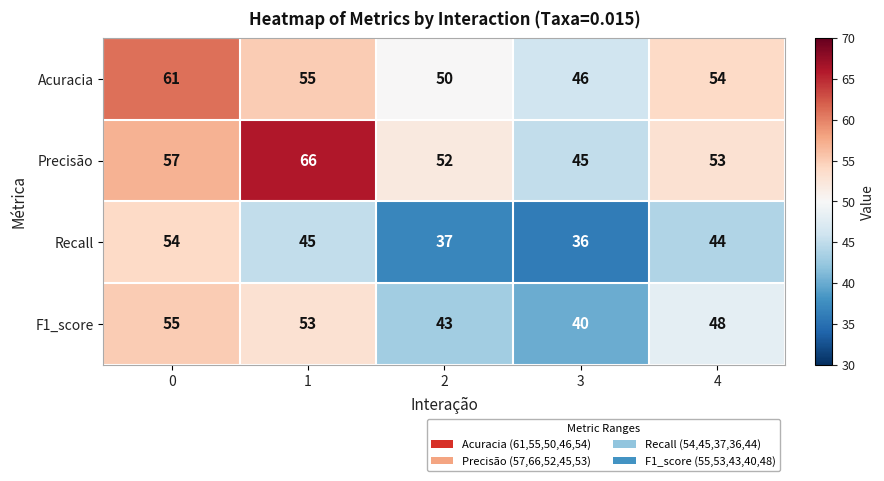

Is it true that Recall equals 45 at 1?

True